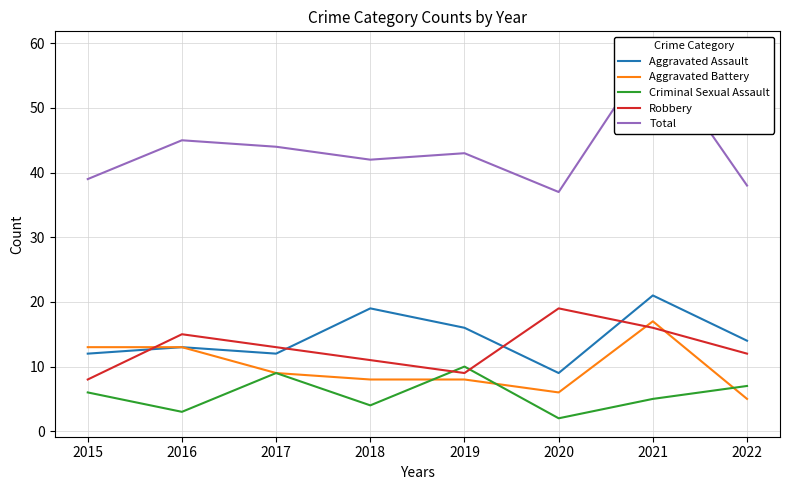

What is the lowest value of the Aggravated Battery series?

5